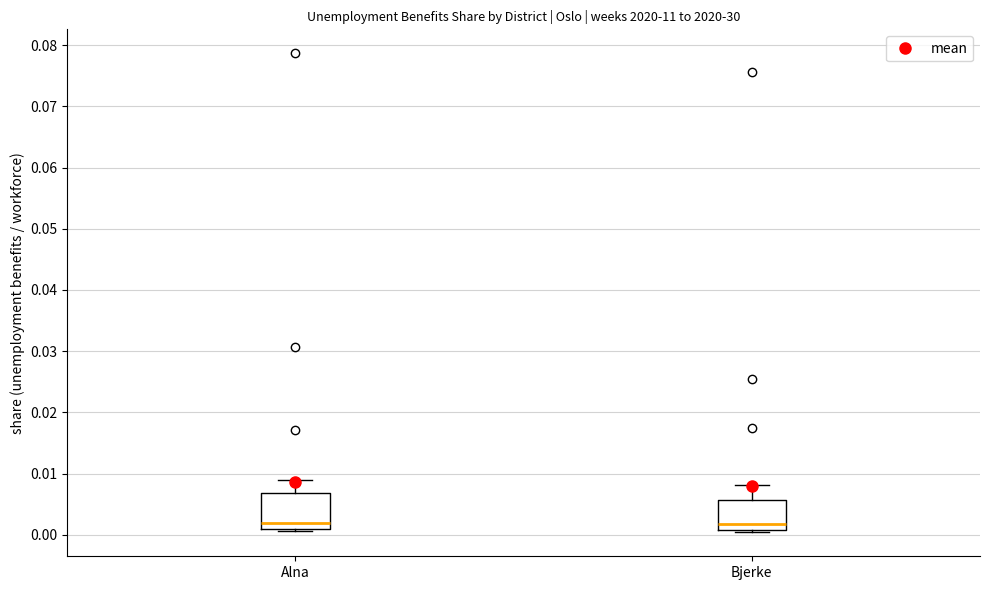

Where does the median line of the box for Bjerke sit on the y-axis? The values are not printed on the chart, so give them approximately, as read against the axis.

0.002